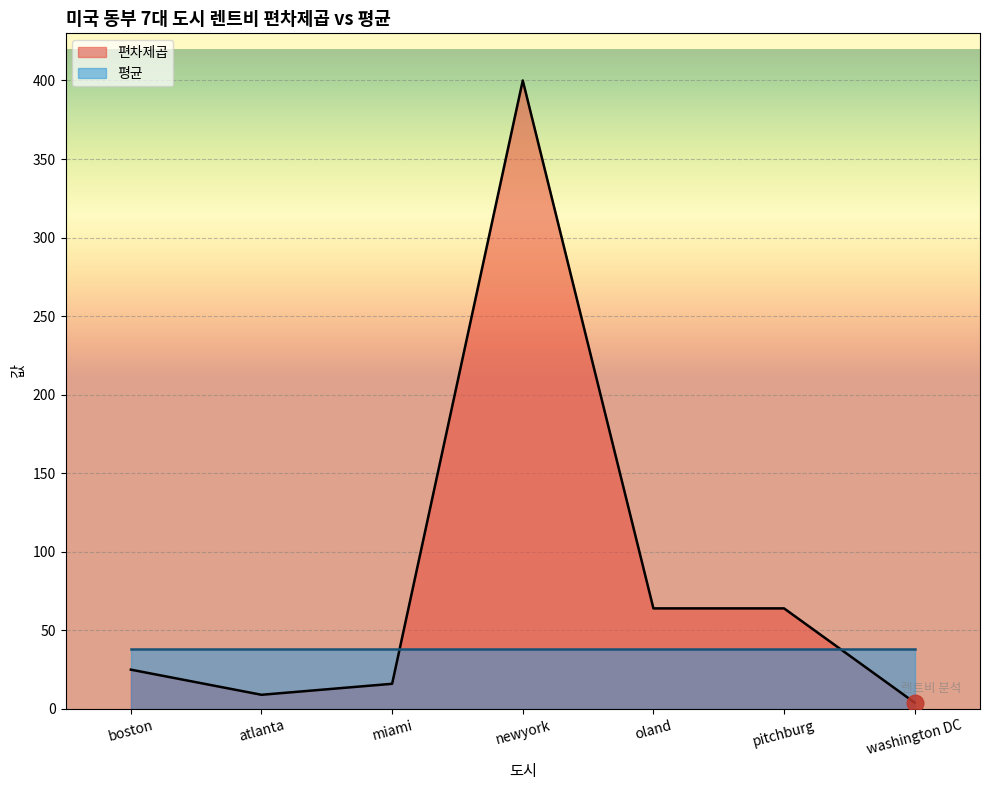

True or false: the data shows 2 at washington DC.

False